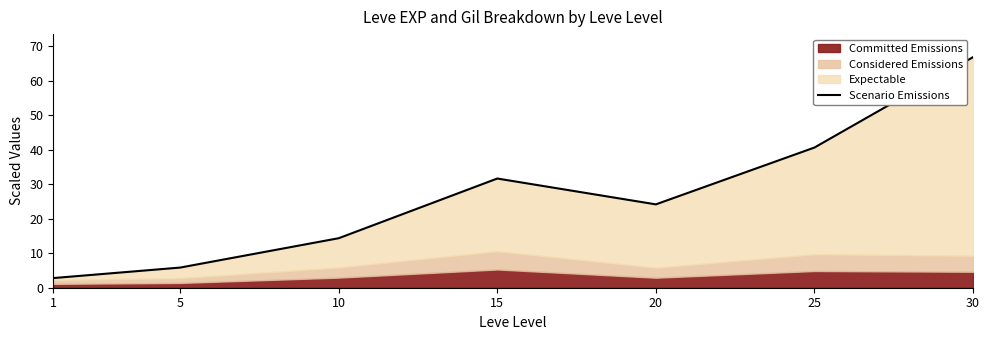

What is the change in value from 15 to 20?

-7.5